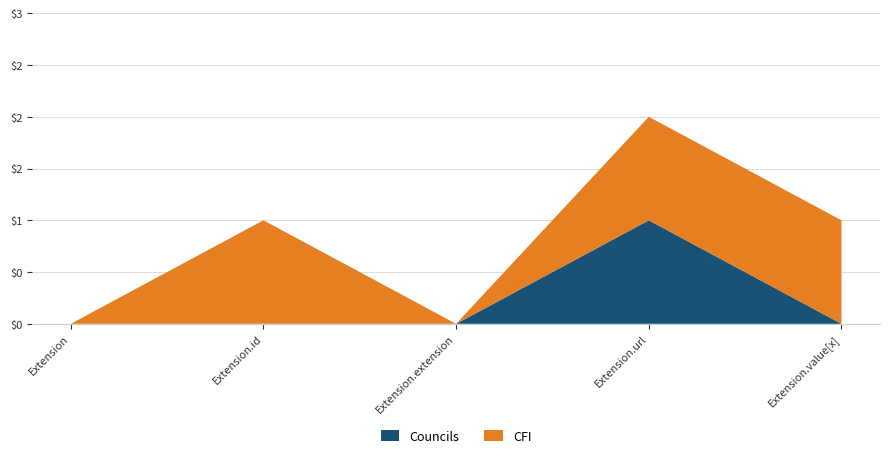

Reading left to right, transcribe all the data shown in this chart.

Councils: 0	0	0	1	0
CFI: 0	1	0	1	1